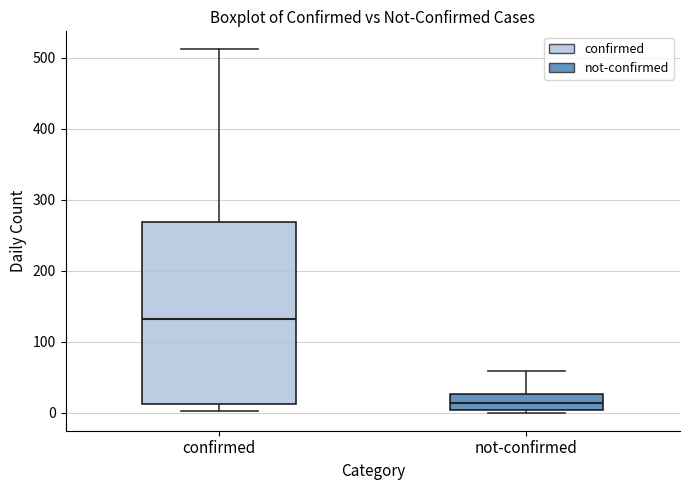

Reading left to right, transcribe this box plot: for each box, give where its median line is, the range the box spans, and where its two whiskers end, as read against the y-axis. The values are not printed on the chart, so give them approximately, as read against the axis.

confirmed: median 130, box 10 to 270, whiskers 0 to 510
not-confirmed: median 10, box 0 to 30, whiskers 0 to 60